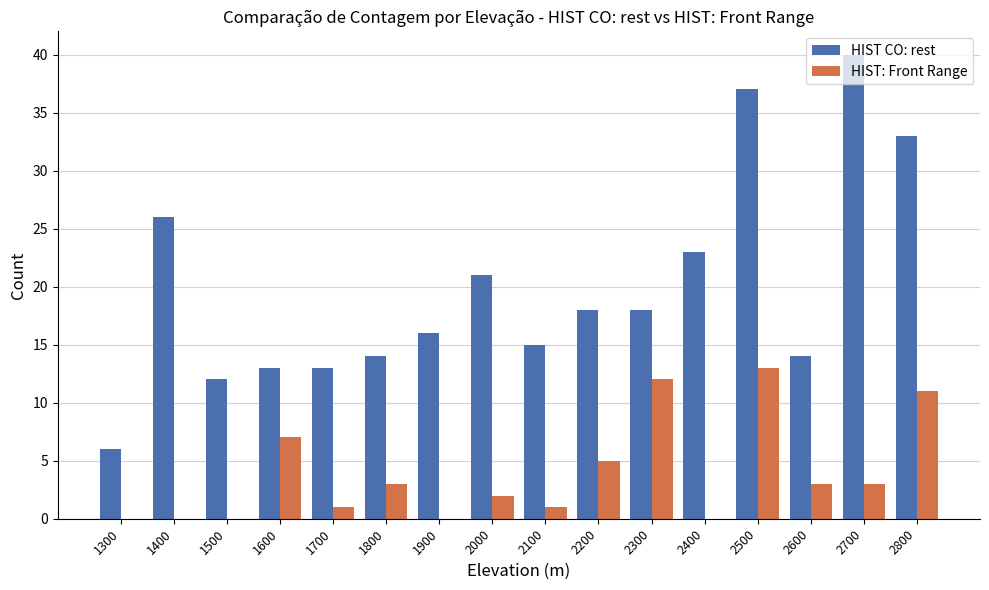

What is the difference between the HIST CO: rest values at 2300 and 1500?

6